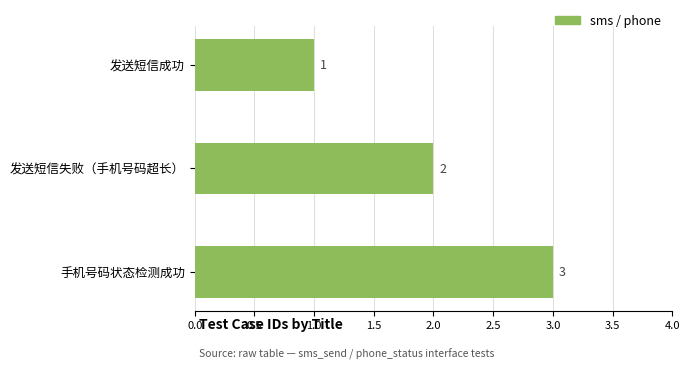

What is the change in value from 发送短信成功 to 手机号码状态检测成功?

+2